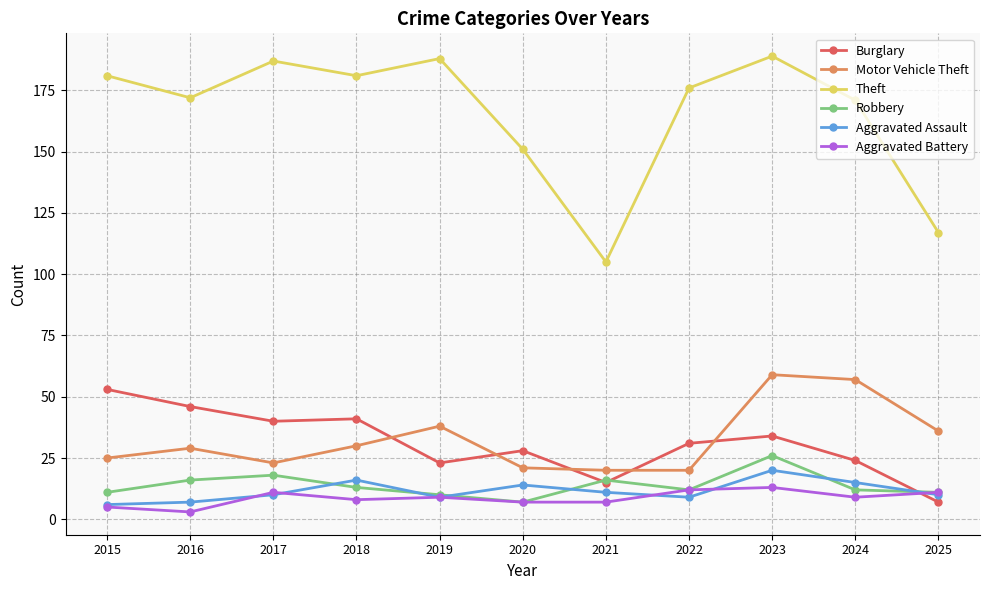

Reading left to right, what are all the values shown in this chart?

Burglary: 53	46	40	41	23	28	15	31	34	24	7
Motor Vehicle Theft: 25	29	23	30	38	21	20	20	59	57	36
Theft: 181	172	187	181	188	151	105	176	189	171	117
Robbery: 11	16	18	13	10	7	16	12	26	12	11
Aggravated Assault: 6	7	10	16	9	14	11	9	20	15	10
Aggravated Battery: 5	3	11	8	9	7	7	12	13	9	11